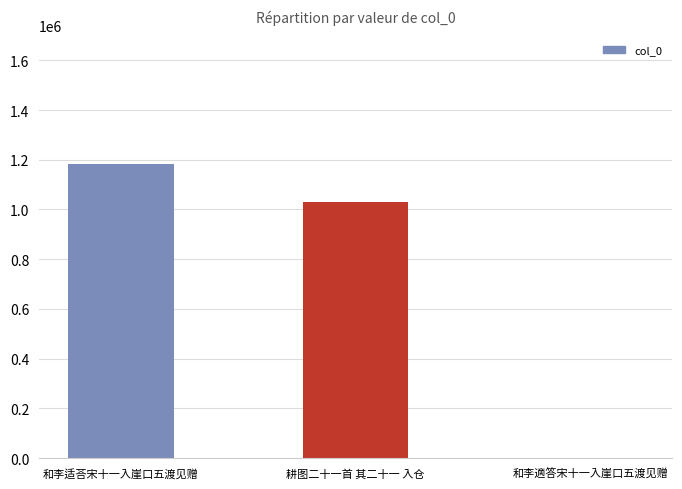

What is the sum of all values?

2214430